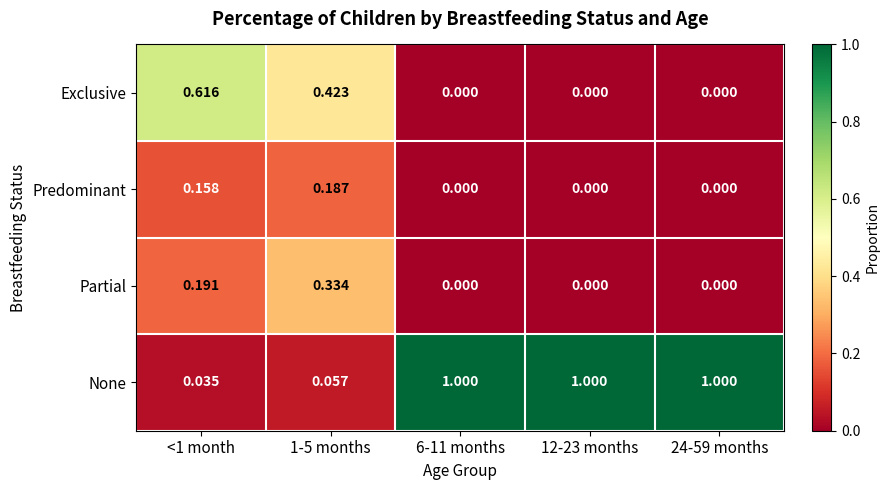

Which series has the widest spread of values?

None